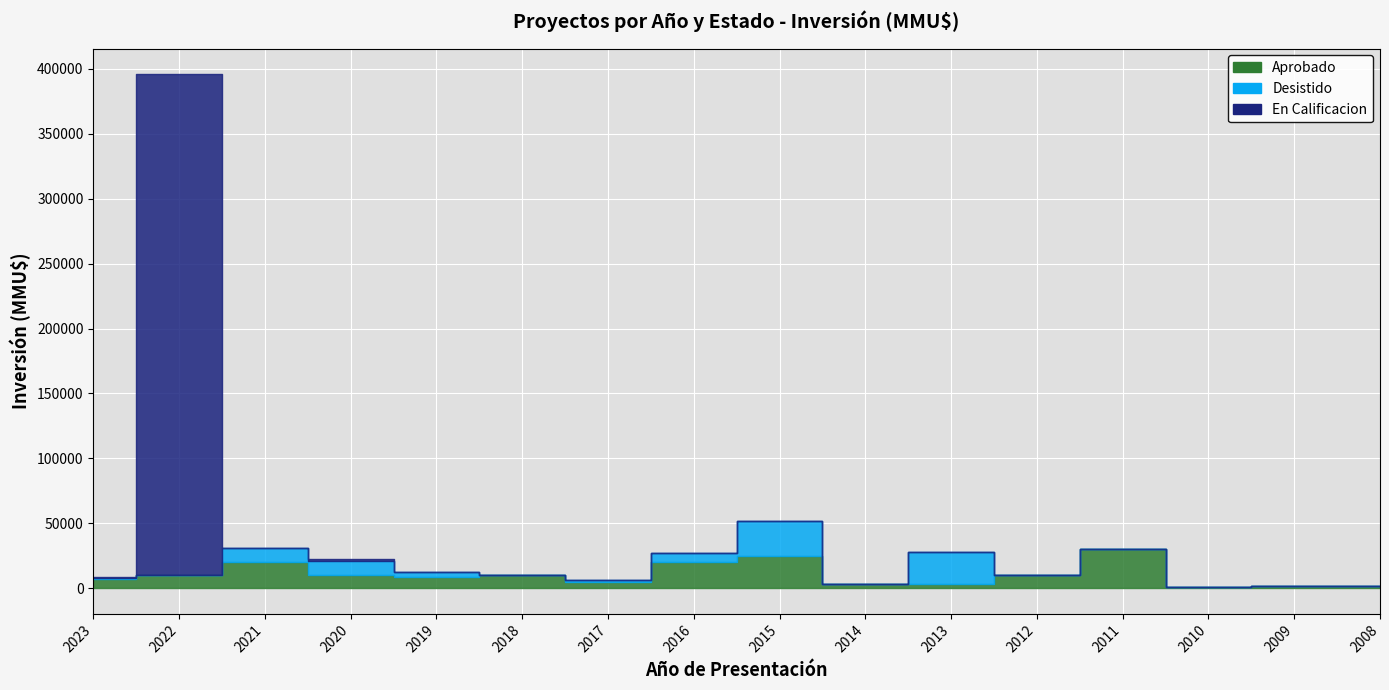

True or false: En Calificacion has a value of 177753 at 2010.

False